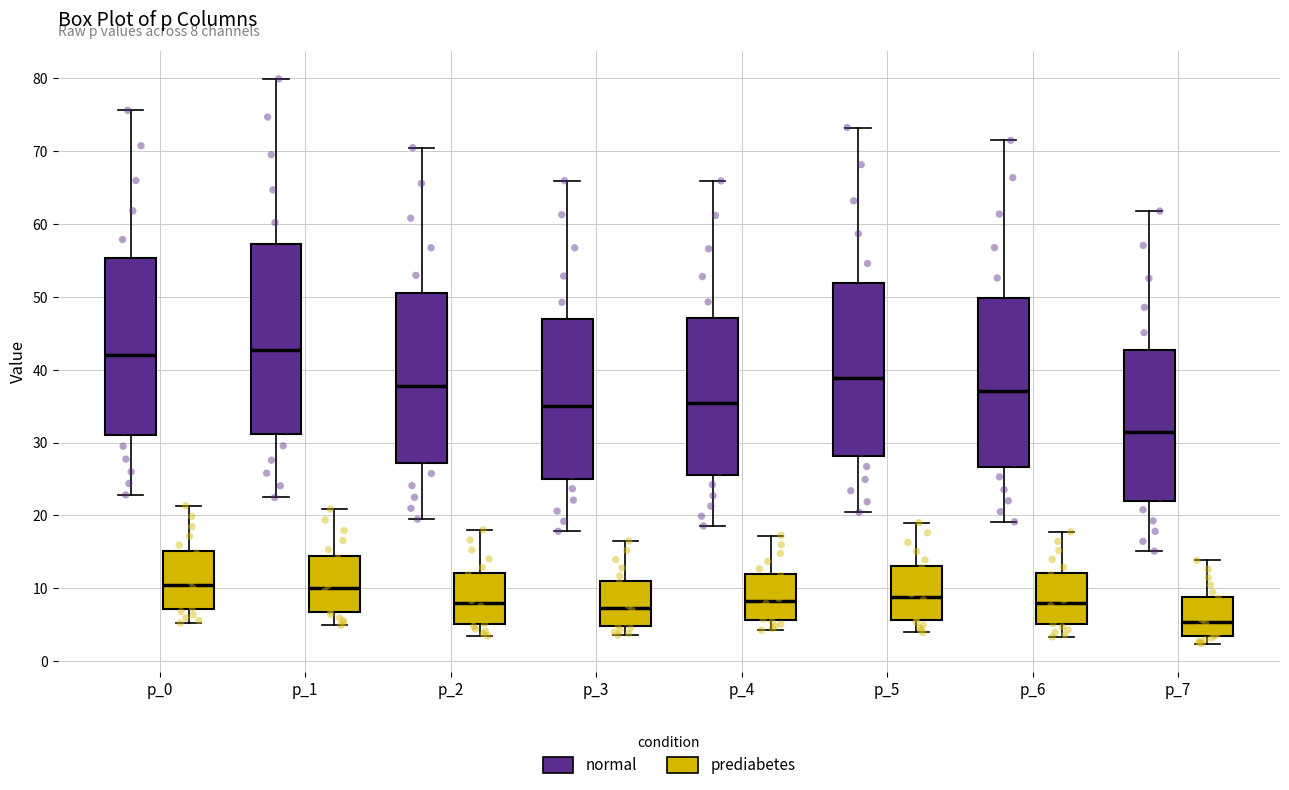

Which box's median line is the lowest?

p_7 (prediabetes)